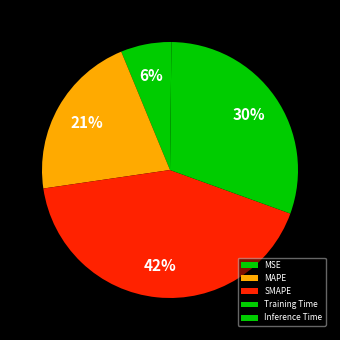

To the nearest percent, what is the average slice percentage?

20%